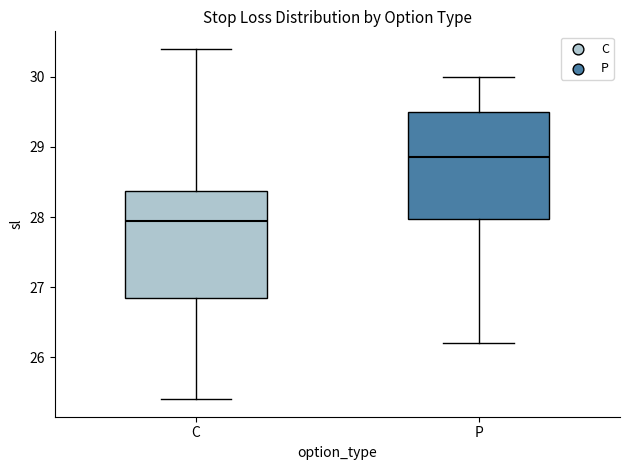

Reading left to right, read every box against the y-axis: the position of its median line, the range the box covers, and the ends of its whiskers. The values are not printed on the chart, so give them approximately, as read against the axis.

C: median 28.0, box 26.9 to 28.4, whiskers 25.4 to 30.4
P: median 28.9, box 28.0 to 29.5, whiskers 26.2 to 30.0